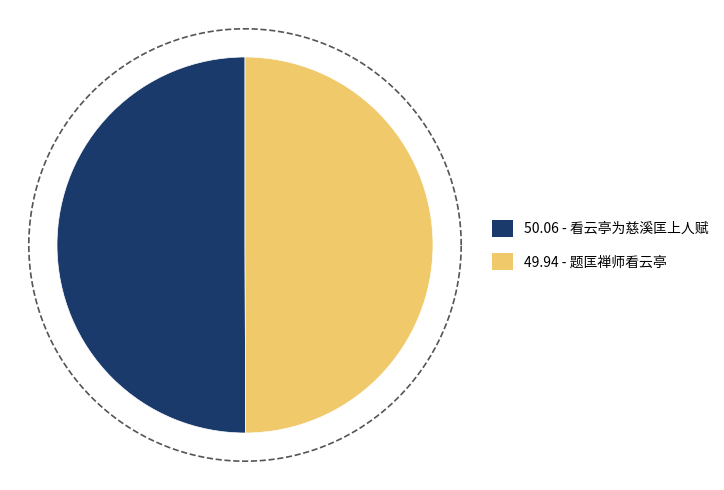

Between 看云亭为慈溪匡上人赋 and 题匡禅师看云亭, which is larger?

看云亭为慈溪匡上人赋